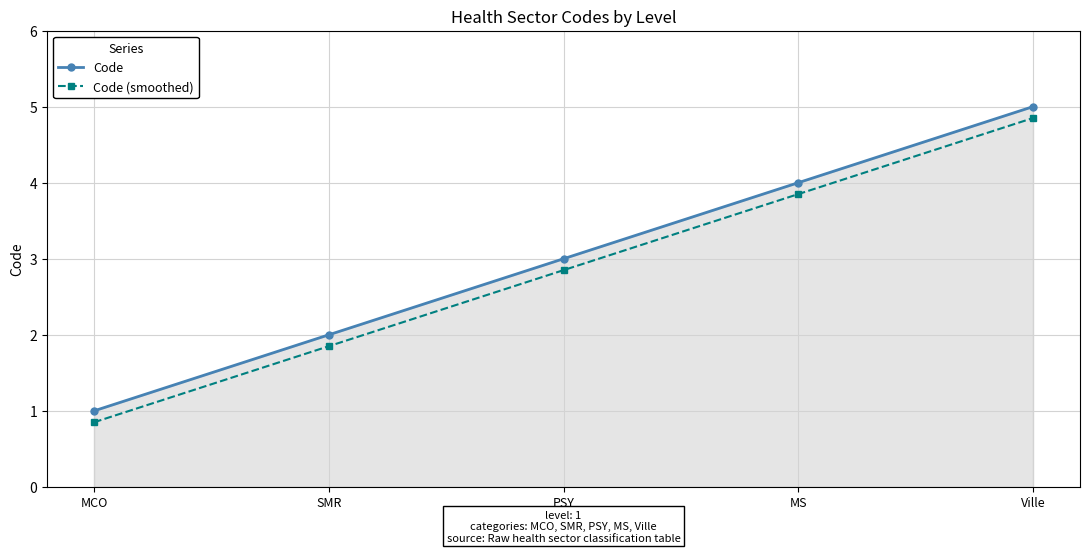

Count the Code values in the range 2 to 4.

3